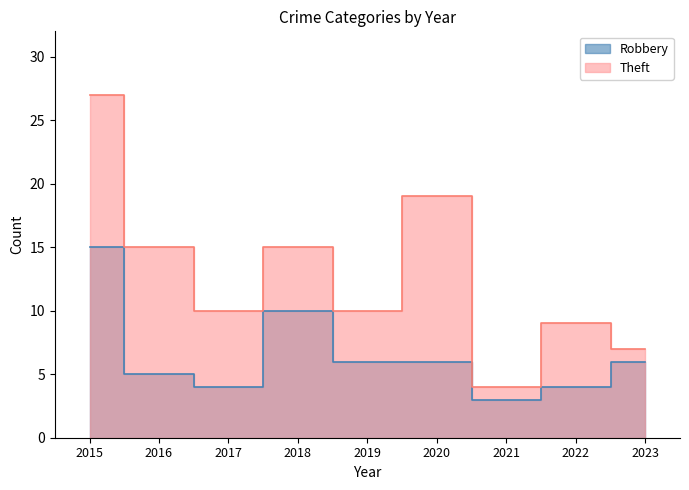

Which series has the largest range (max minus min)?

Theft